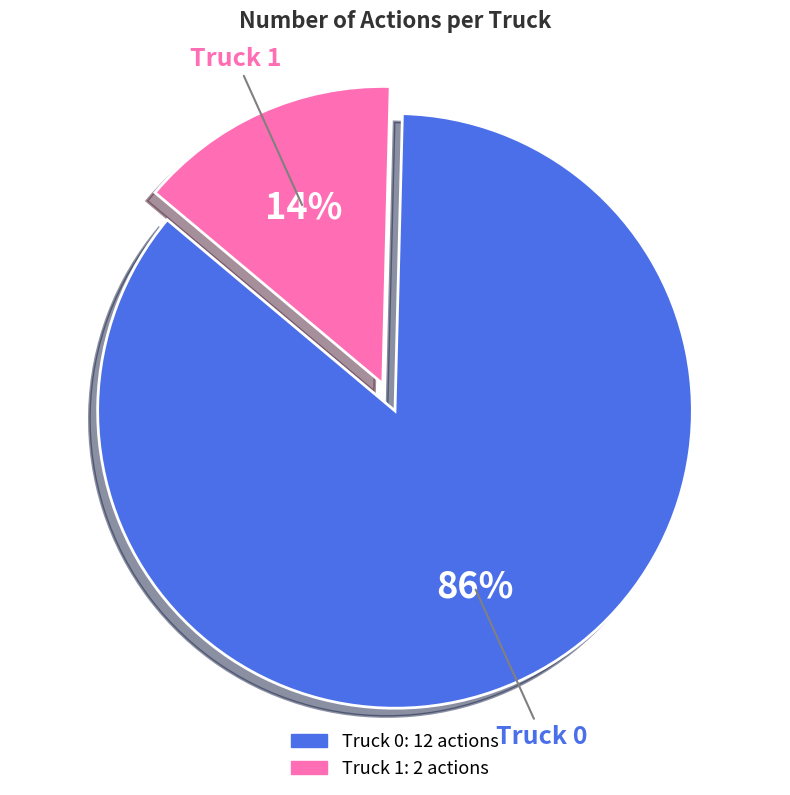

What percentage is the Truck 0 slice, to the nearest percent?

86%